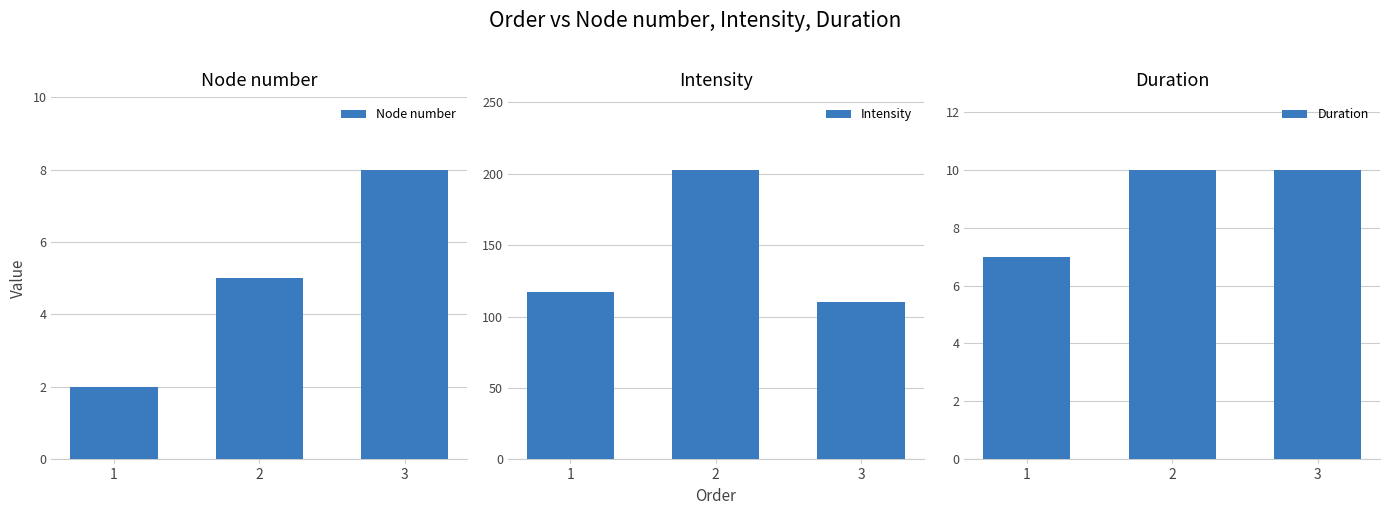

At how many categories does at least one series exceed 125?

1